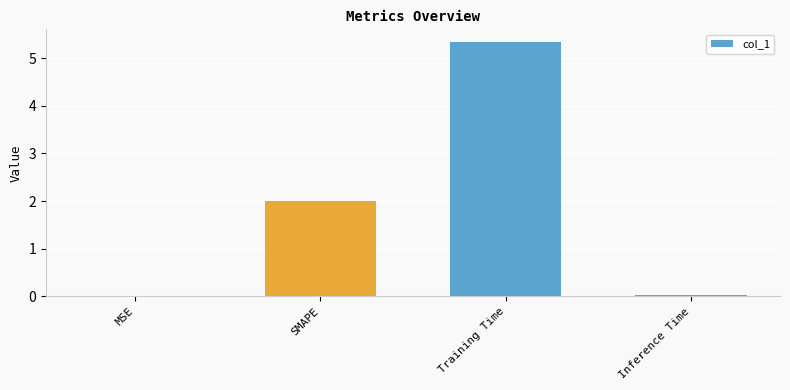

True or false: the data shows 5.3 at Training Time.

True